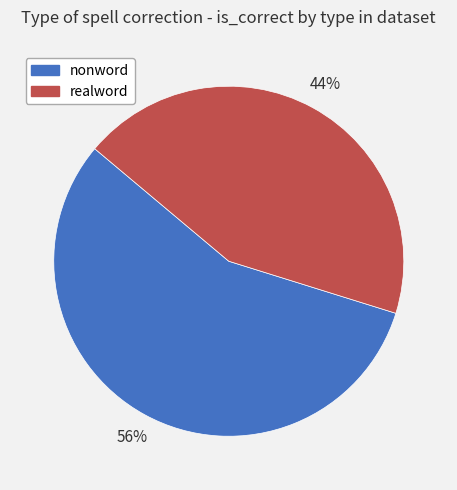

Count the number of slices in the pie.

2